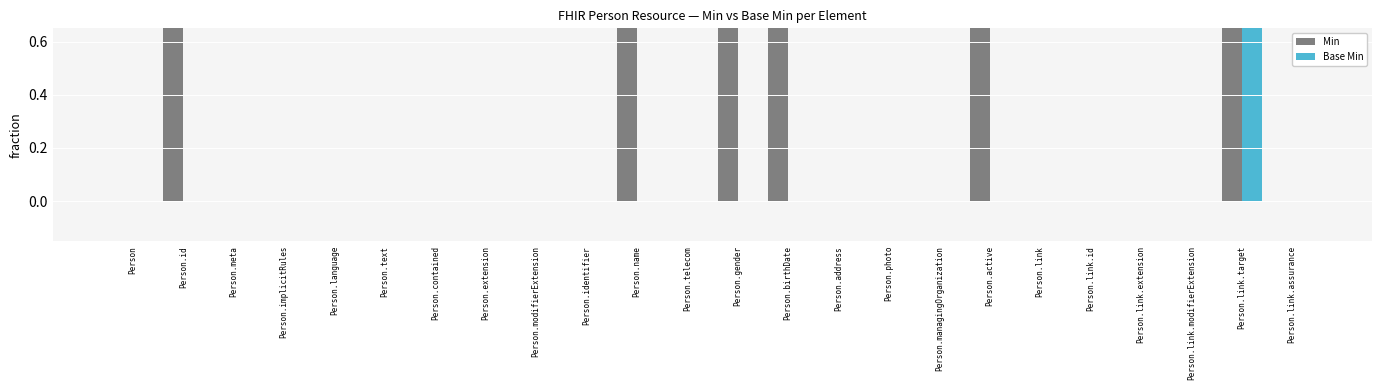

What is the maximum value for Min?

1